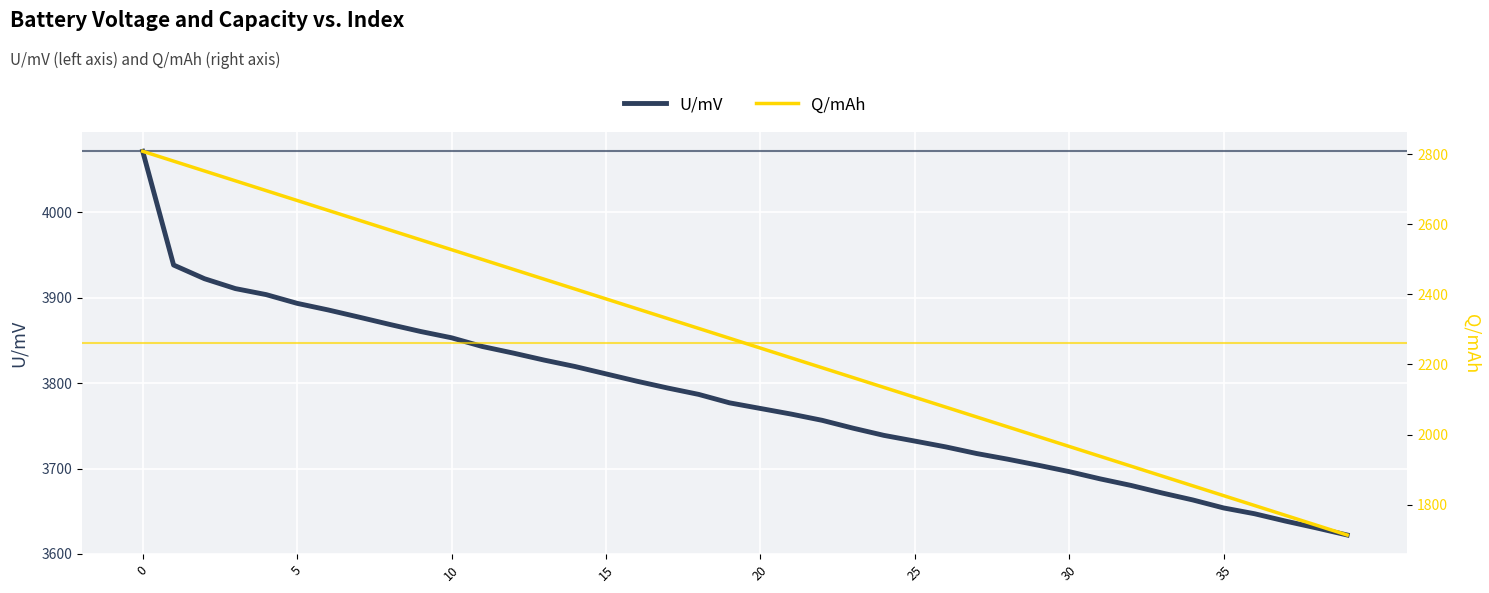

At which label is U/mV closest to 3846?

11